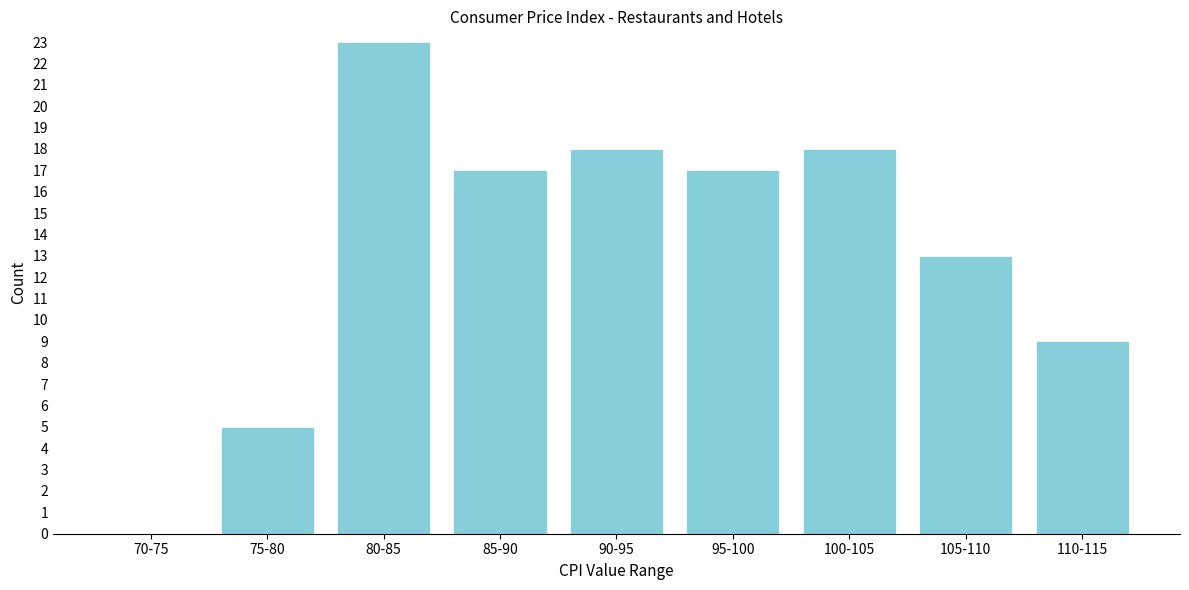

Reading left to right, what are all the values shown in this chart?

70-75=0	75-80=5	80-85=23	85-90=17	90-95=18	95-100=17	100-105=18	105-110=13	110-115=9